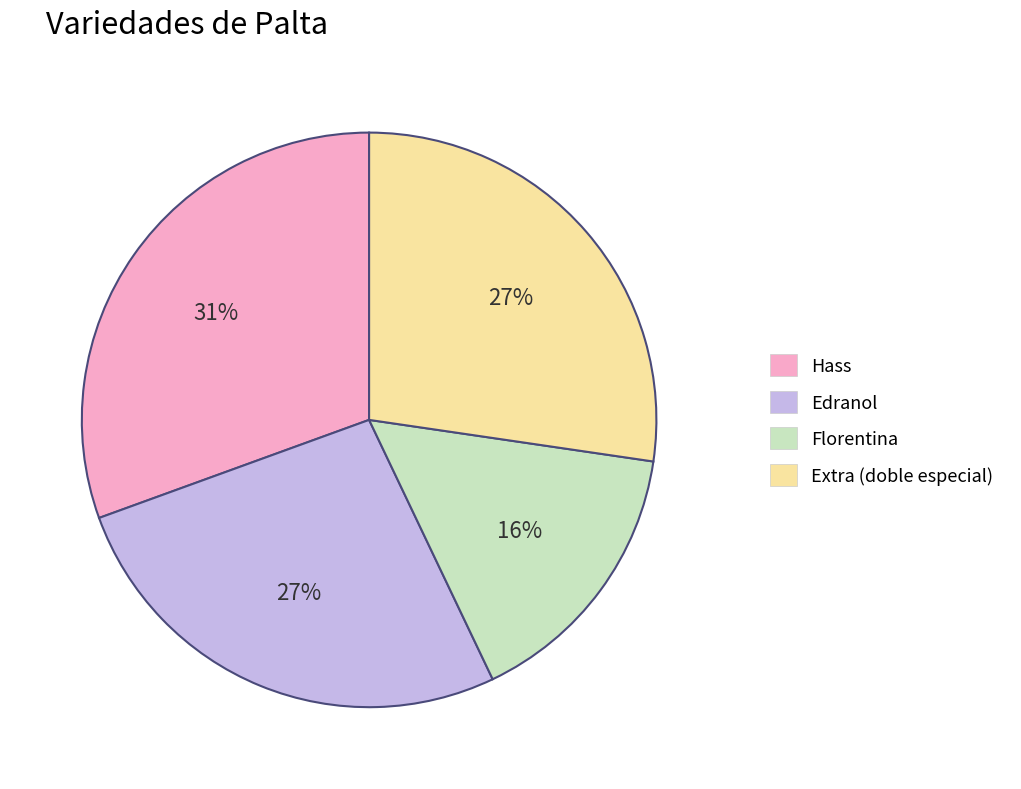

What percentage is the Florentina slice, to the nearest percent?

16%